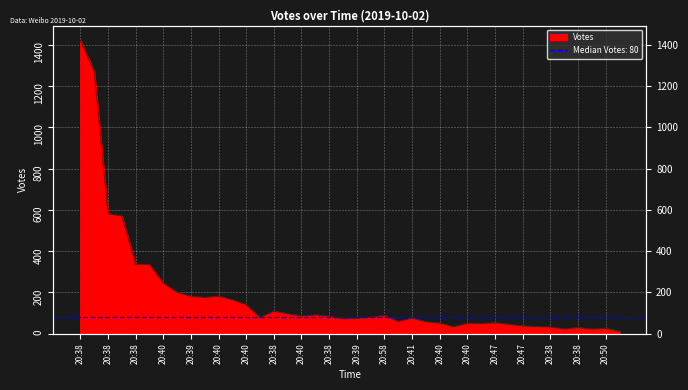

How many data points are less than 81?

20